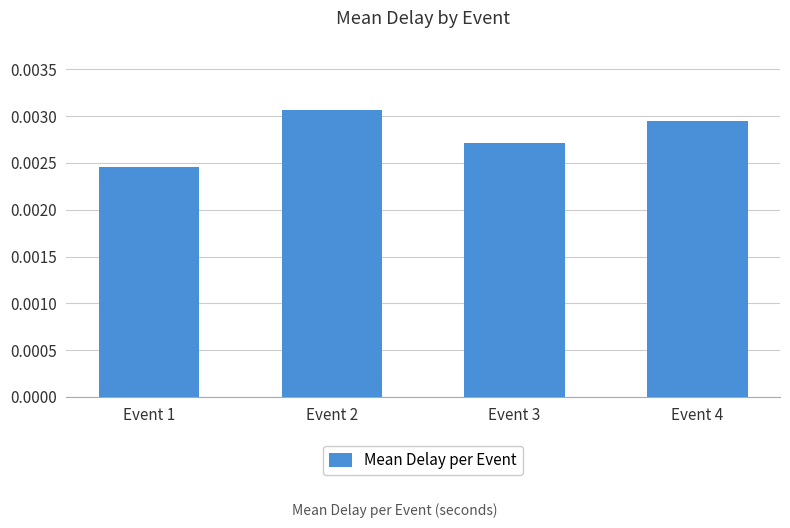

Which category has the lowest value across all series?

Event 1